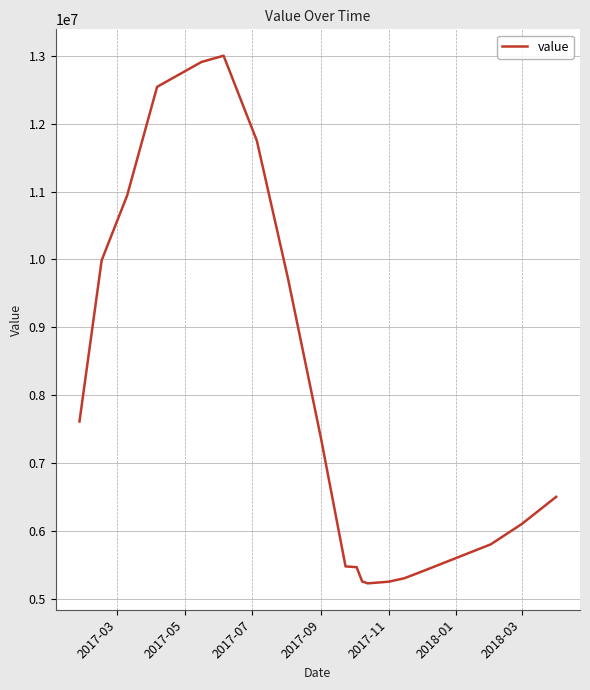

What is the difference between the maximum and minimum values?

7777302.3